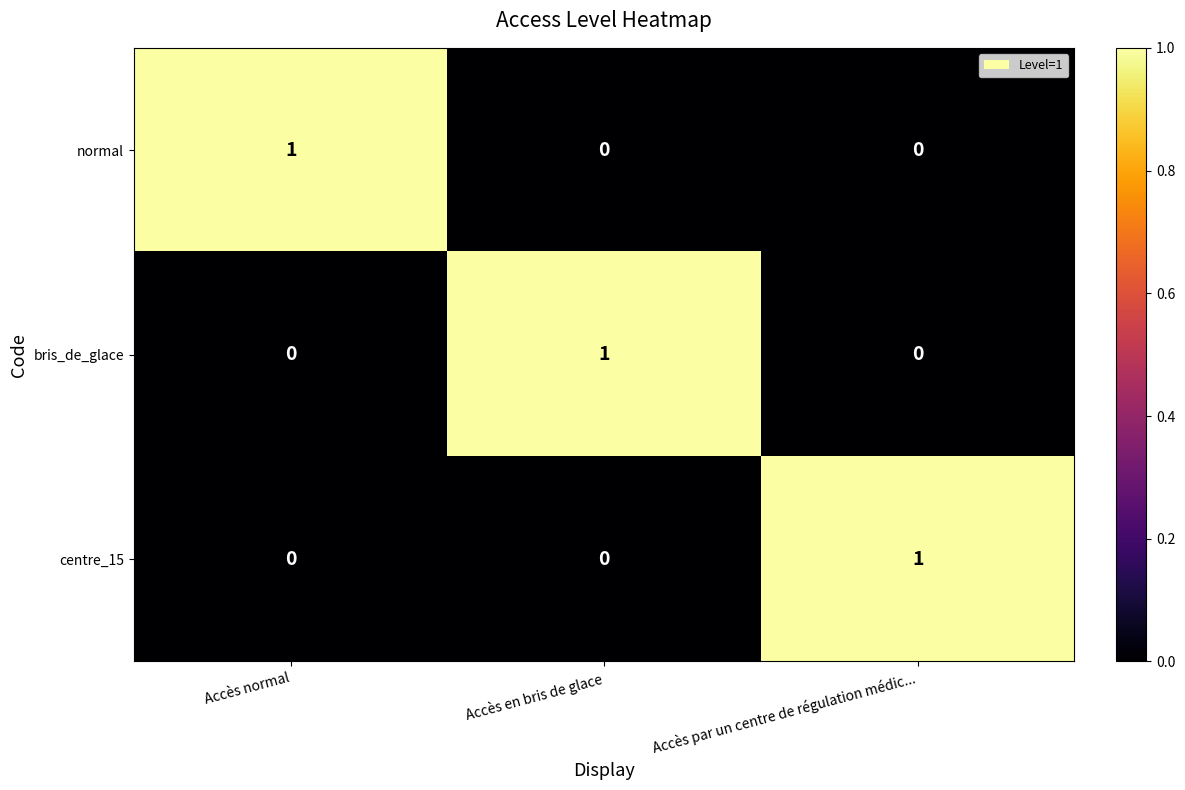

At how many categories does at least one series exceed 0?

3